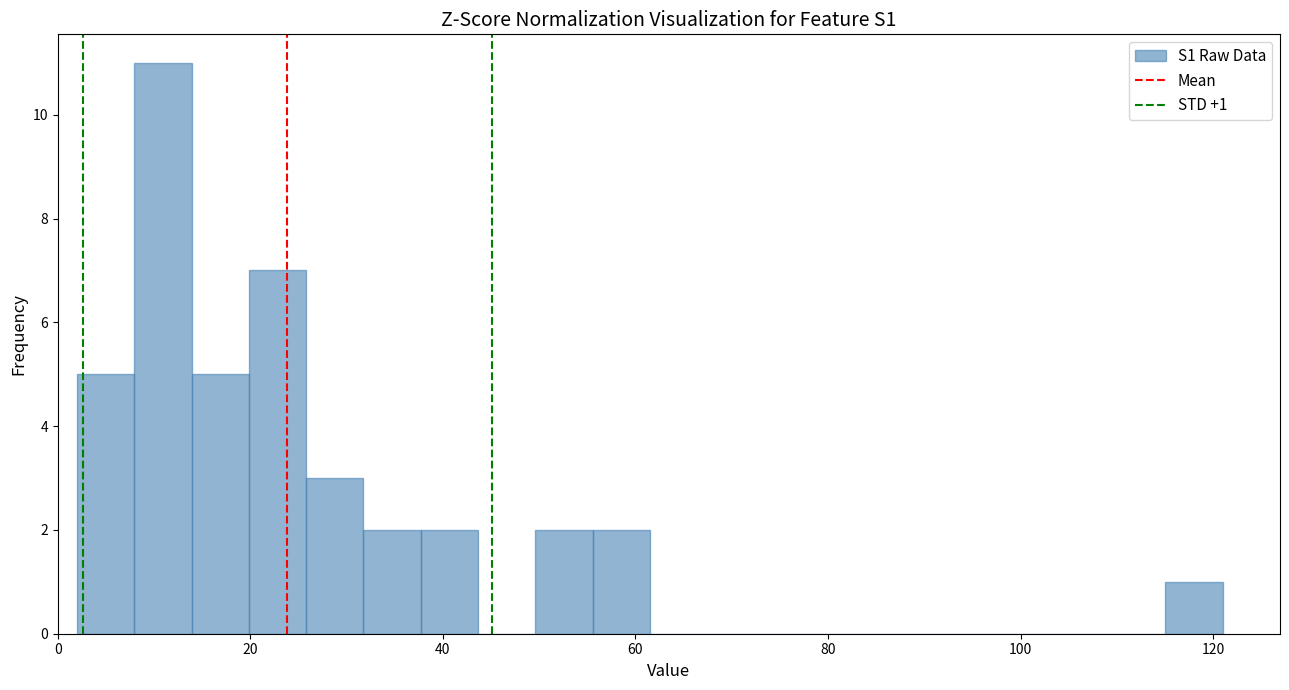

Read against the x-axis, roughly where is the centre of the tallest bar?

10